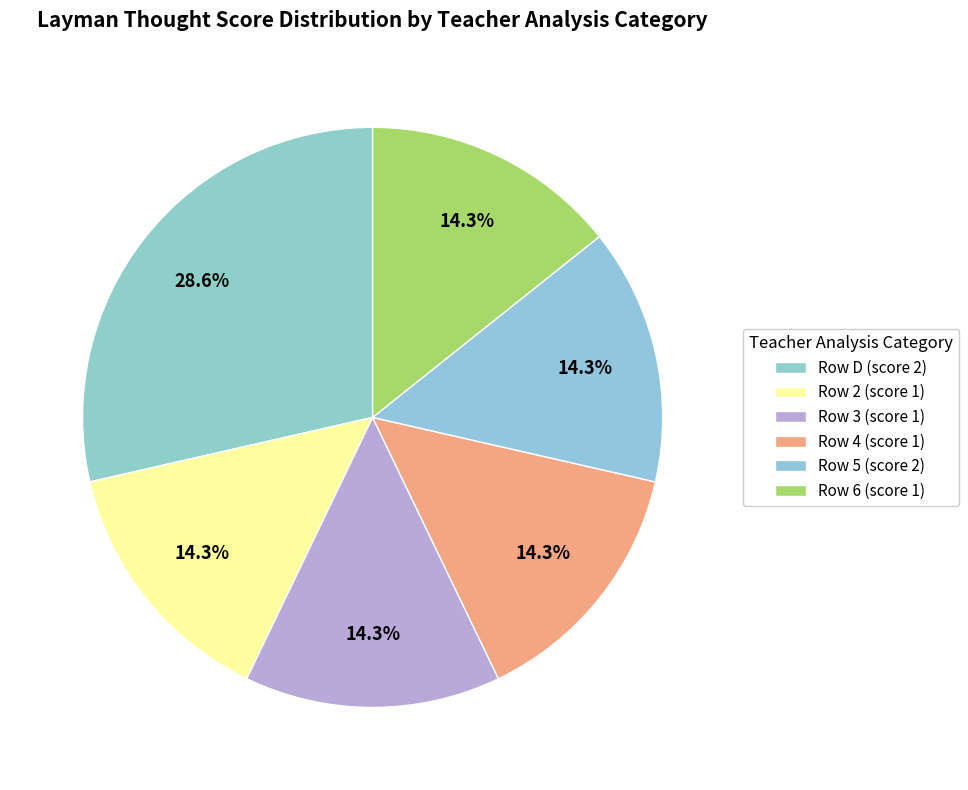

How many slices are in this pie chart?

6